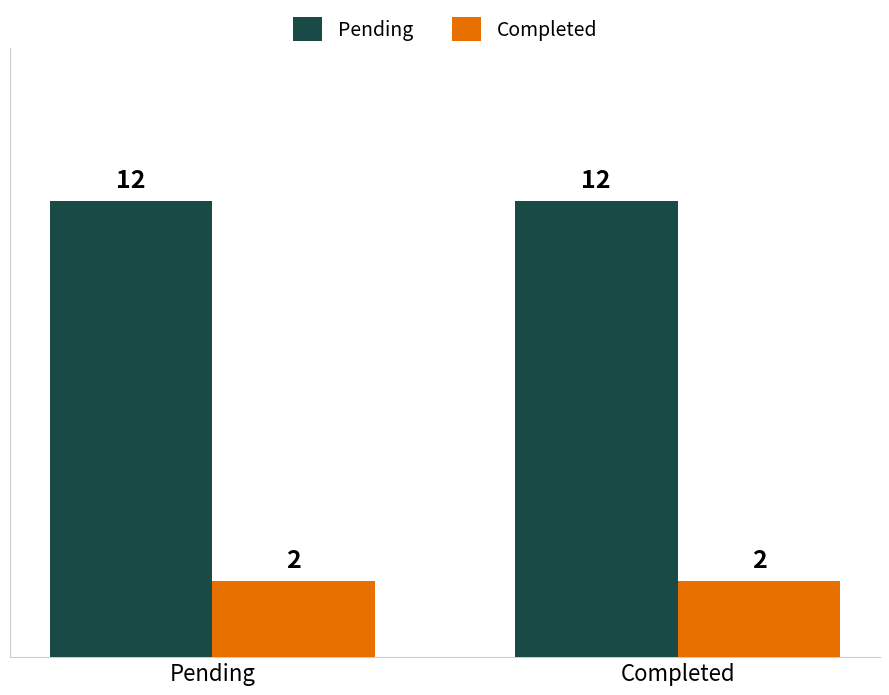

Which series has the largest total across all categories?

Pending